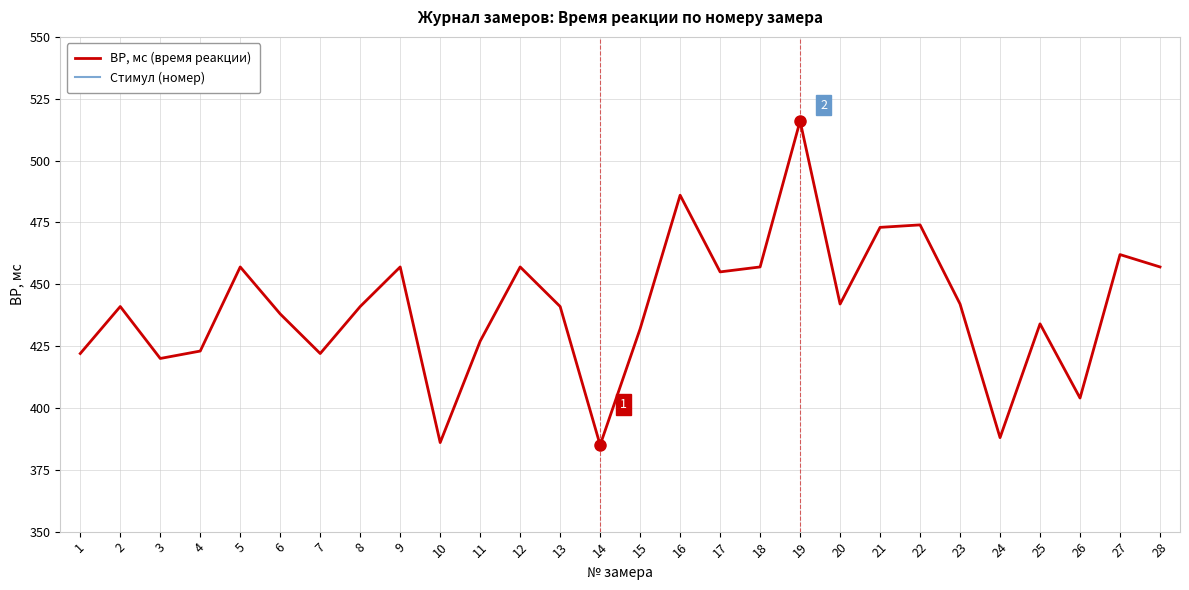

True or false: Стимул (номер) has a value of 5 at 11.

False